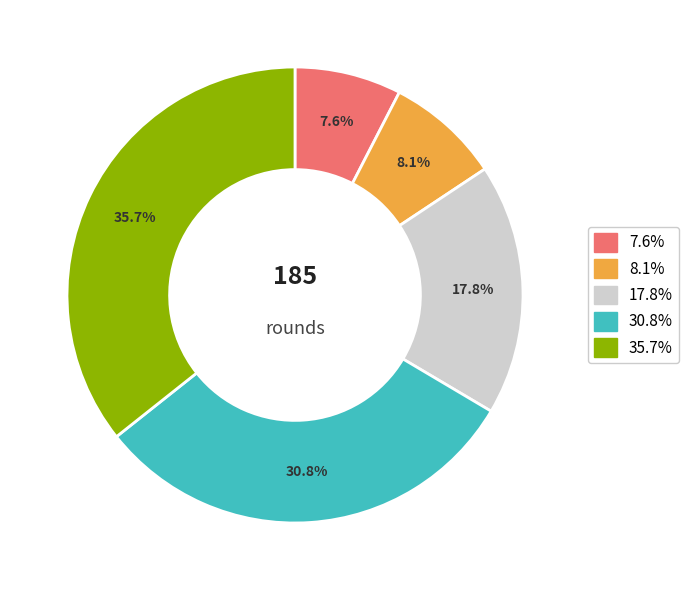

Is there any slice that represents more than half of the pie?

No